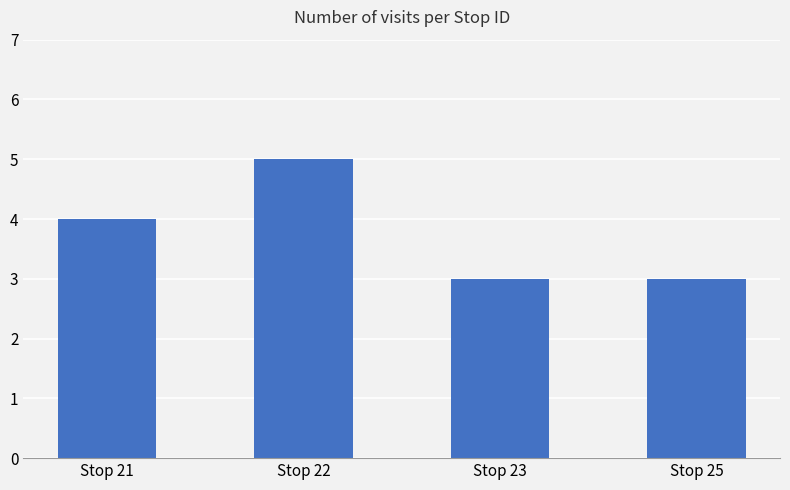

Does the chart contain stacked bars?

No